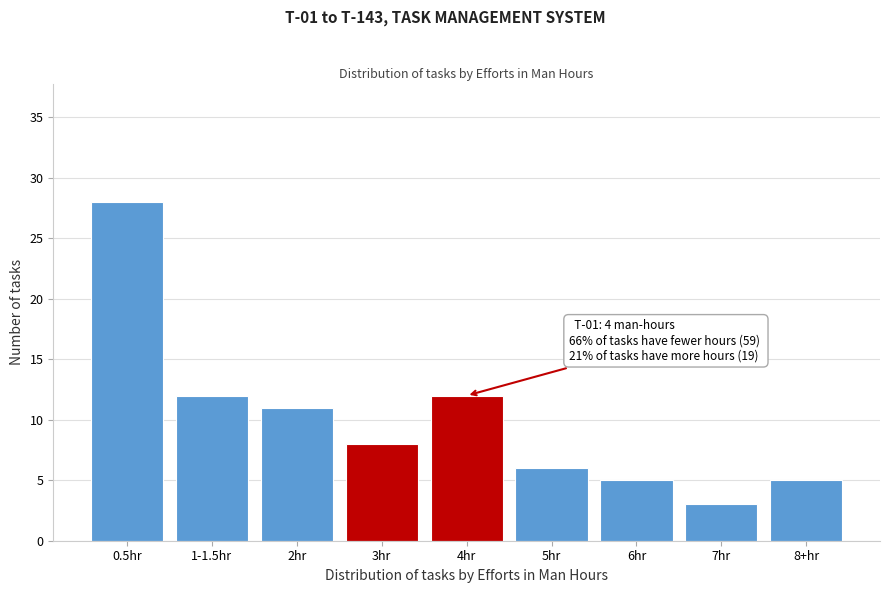

Reading right to left, transcribe all the data shown in this chart.

5	3	5	6	12	8	11	12	28